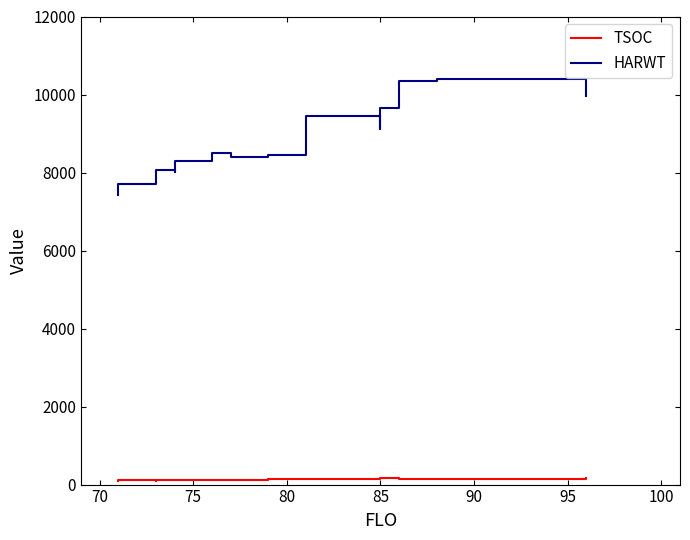

True or false: TSOC has more than 2 points higher than both neighbors.

True